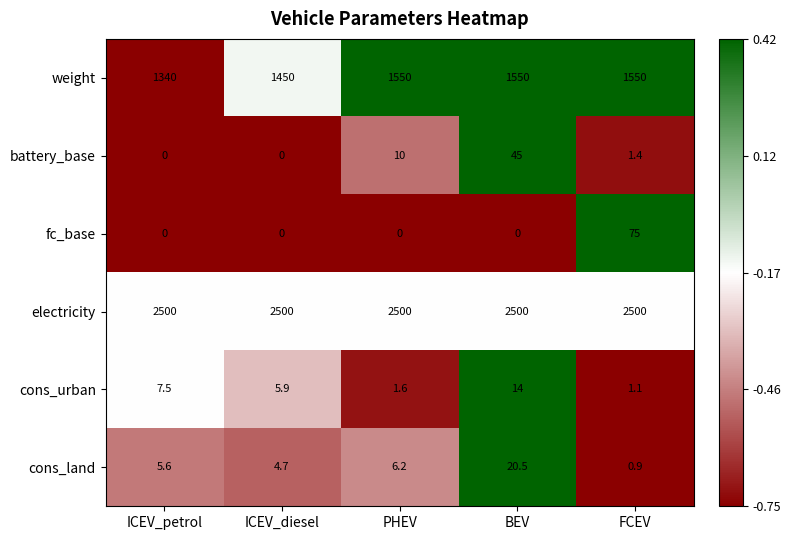

Which series has the widest spread of values?

weight